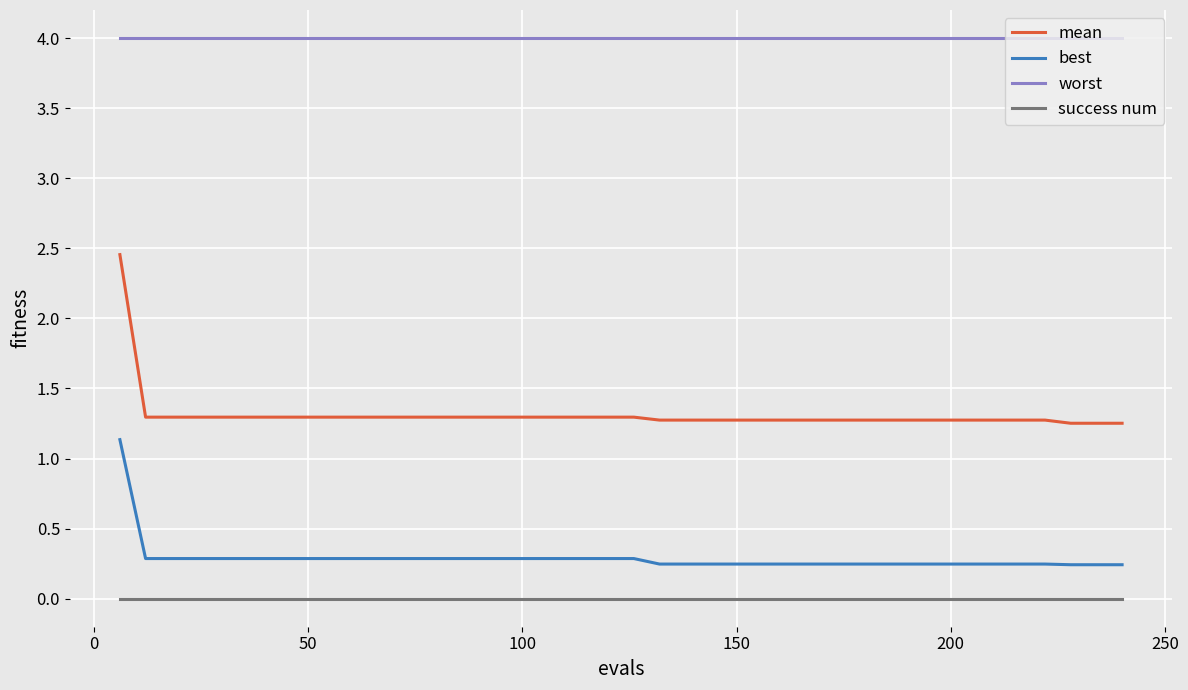

Which series has the widest spread of values?

mean